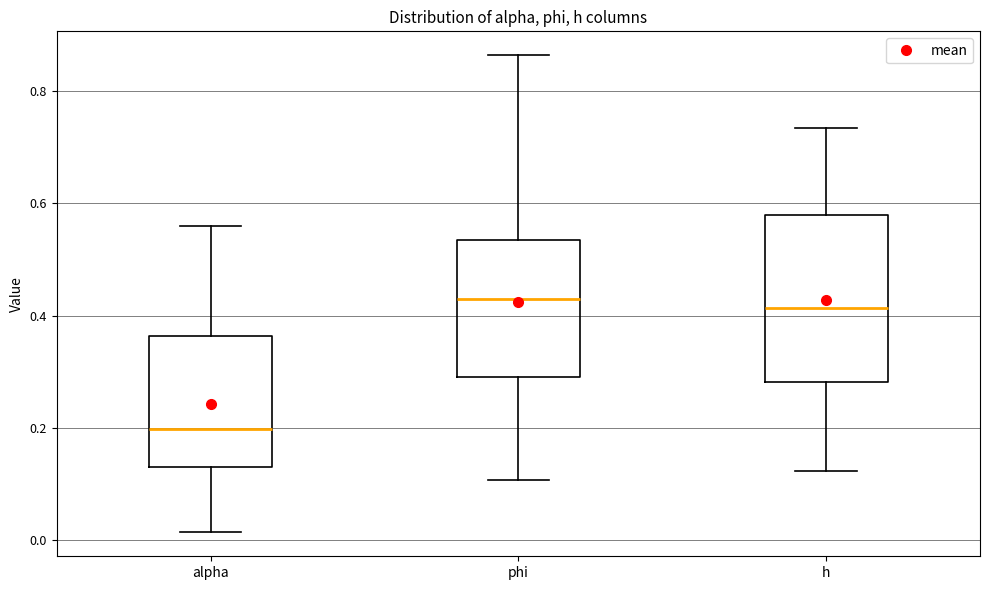

Which box has the lowest median line?

alpha